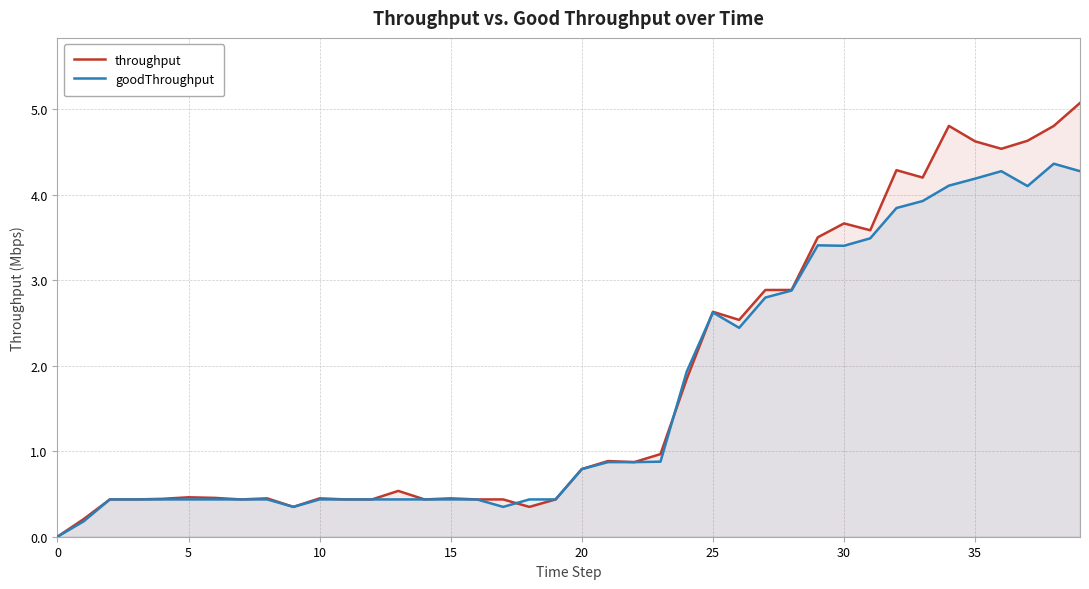

List the series in order of their peak value, highest first.

throughput, goodThroughput